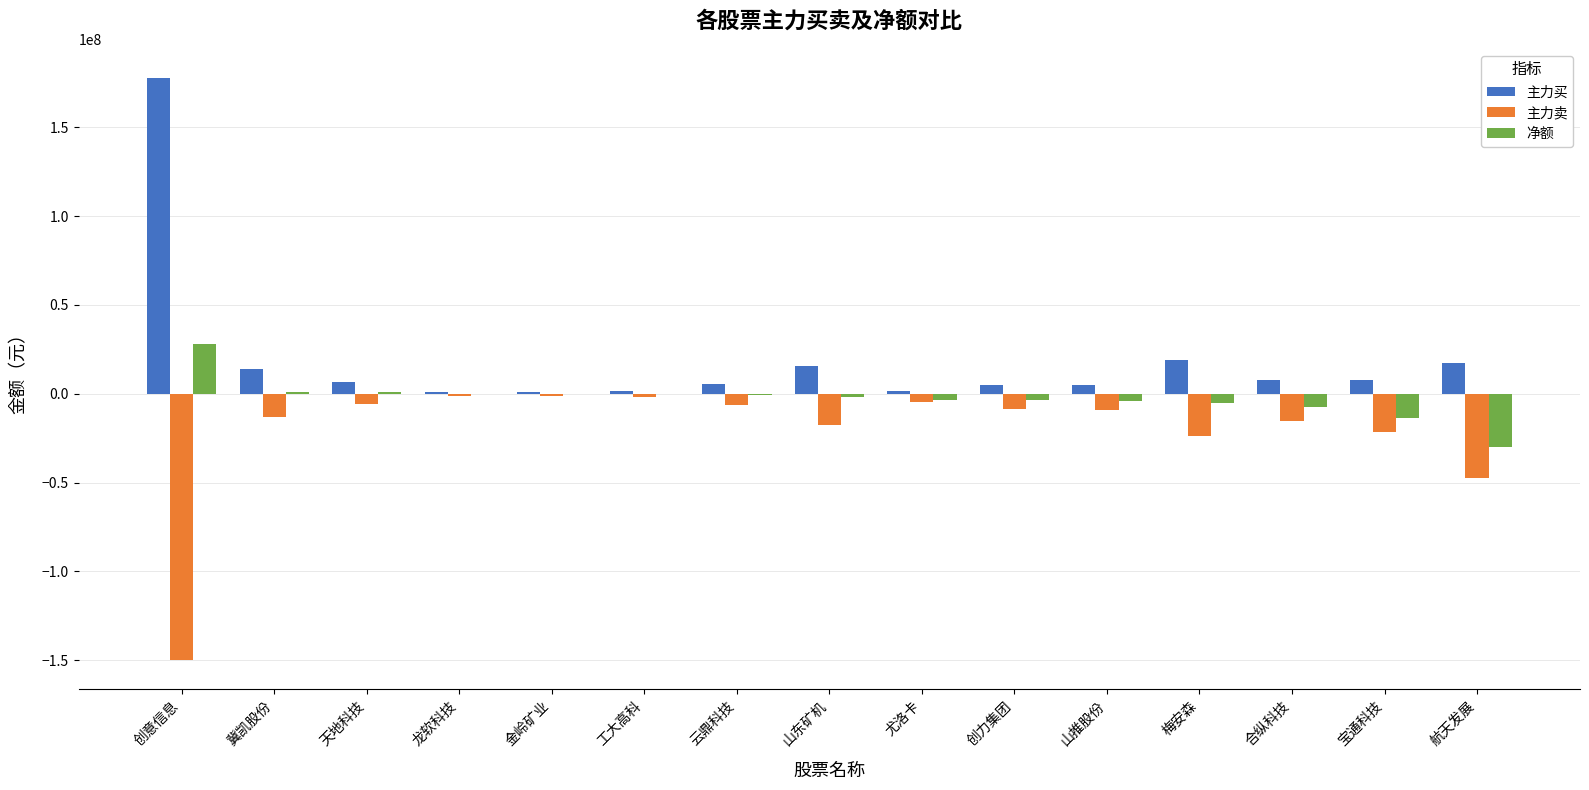

At which category is the sum across all series the highest?

创意信息